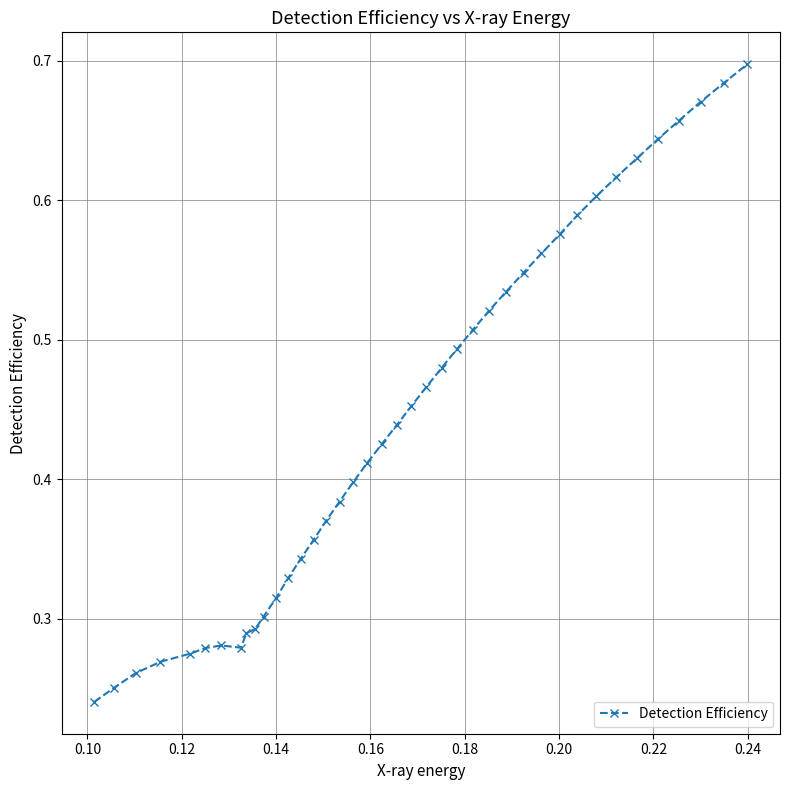

How many values are between 0 and 1?

40